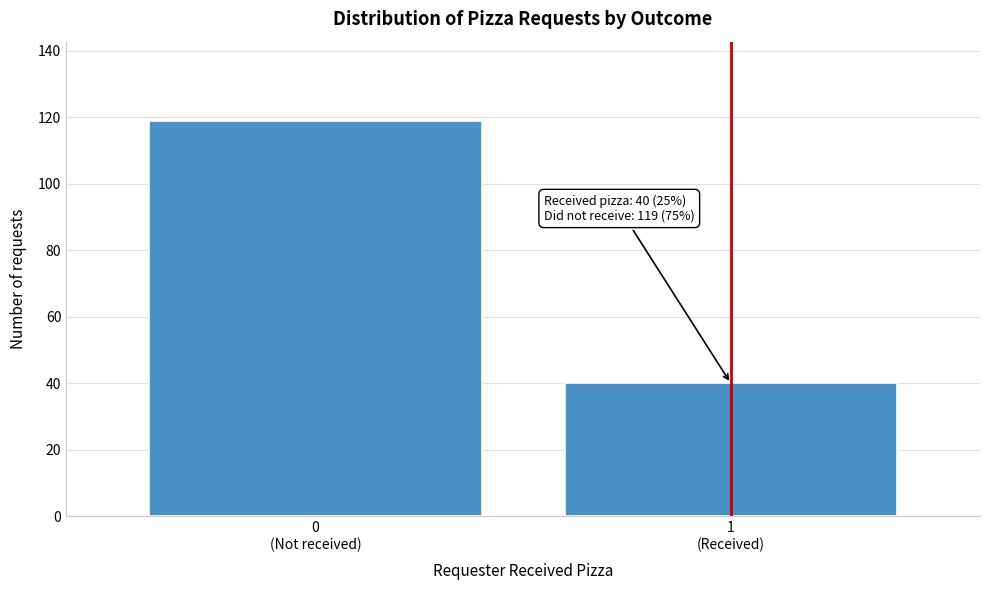

Reading left to right, what are all the values shown in this chart?

119	40